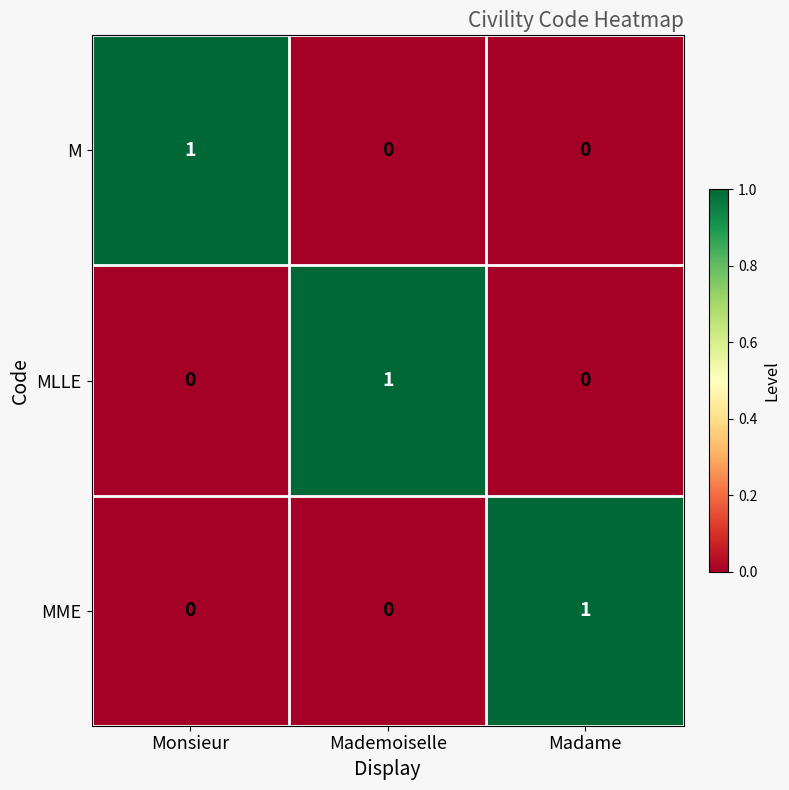

Count the MLLE values in the range 0 to 1.

3